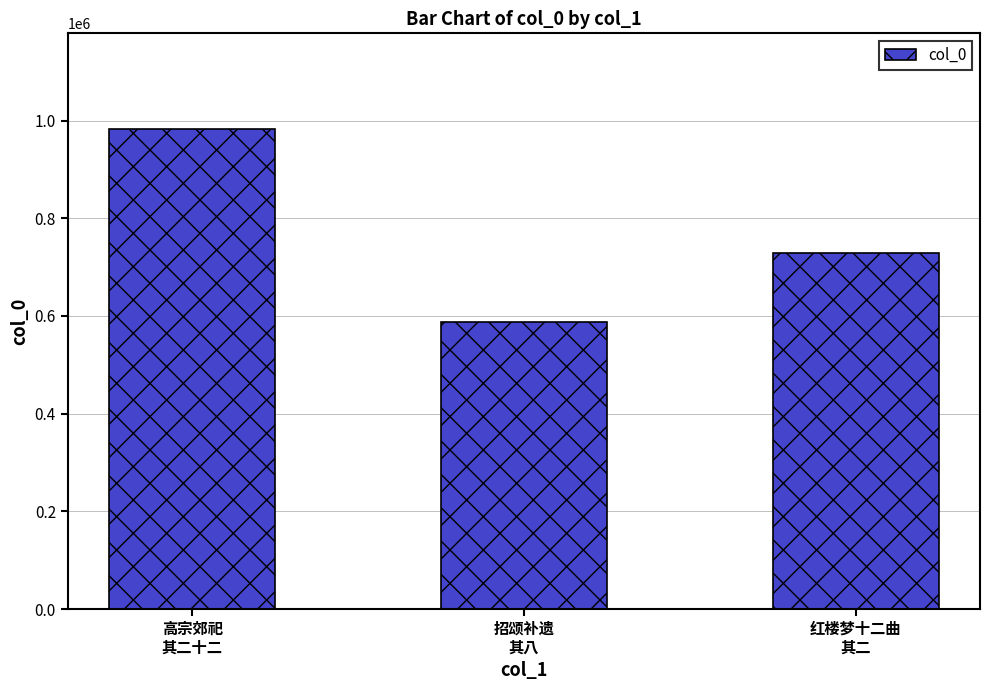

What position from the left is 高宗郊祀
其二十二?

1